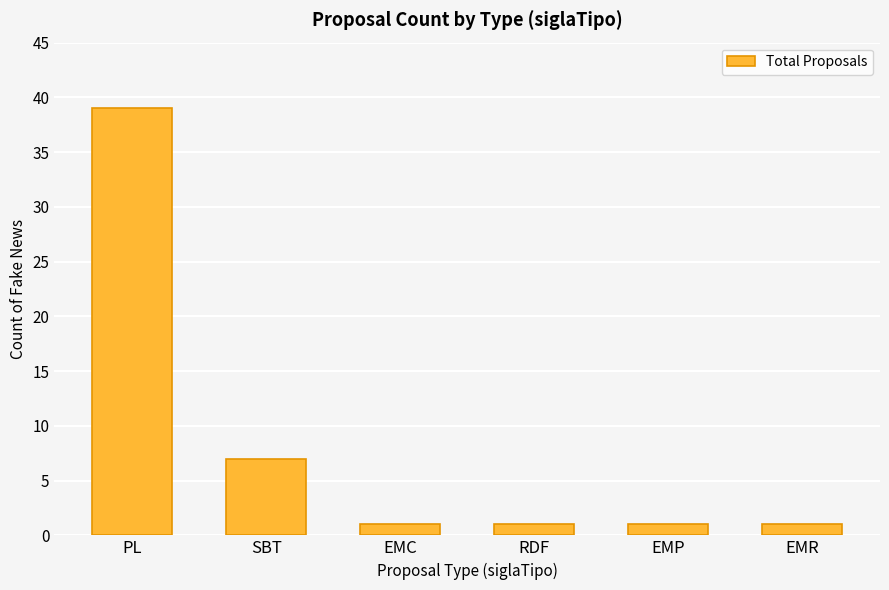

What is the label of the 4th bar from the right?

EMC